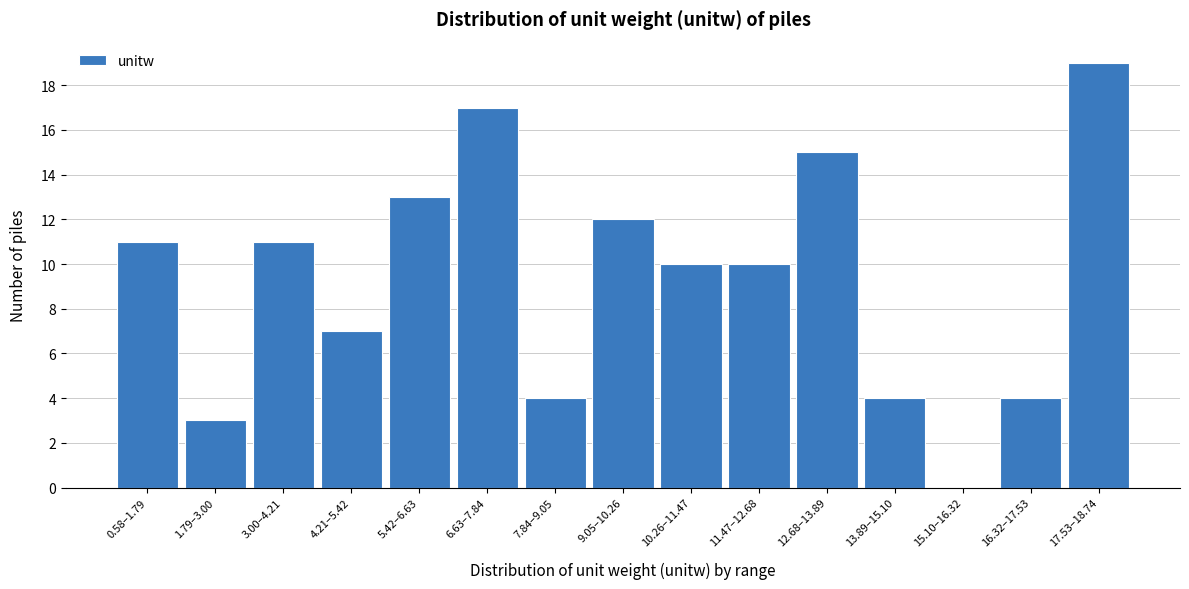

Reading left to right, extract all data points from this chart.

0.58–1.79=11	1.79–3.00=3	3.00–4.21=11	4.21–5.42=7	5.42–6.63=13	6.63–7.84=17	7.84–9.05=4	9.05–10.26=12	10.26–11.47=10	11.47–12.68=10	12.68–13.89=15	13.89–15.10=4	15.10–16.32=0	16.32–17.53=4	17.53–18.74=19